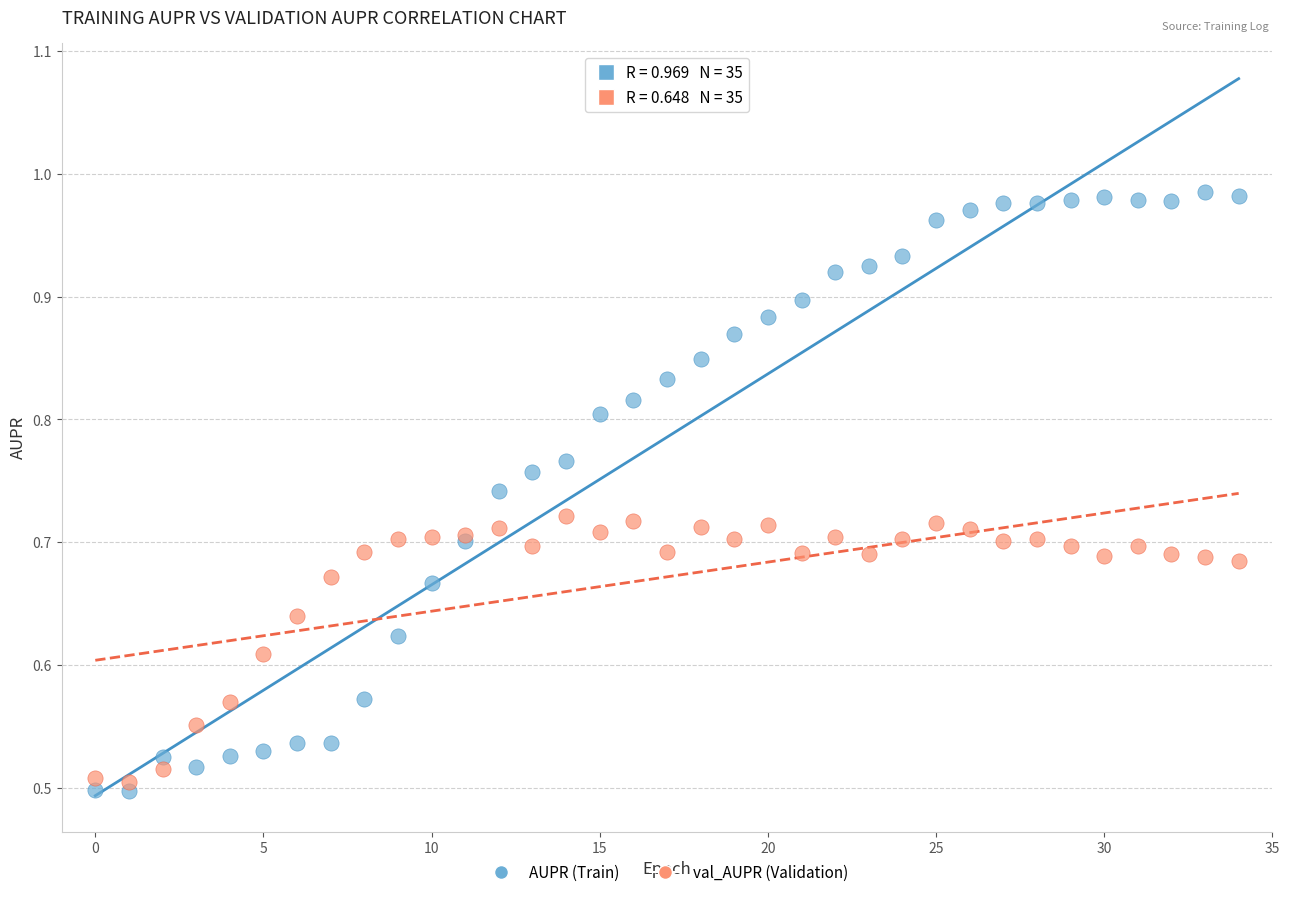

Which series reaches the maximum Y coordinate?

AUPR (Train)